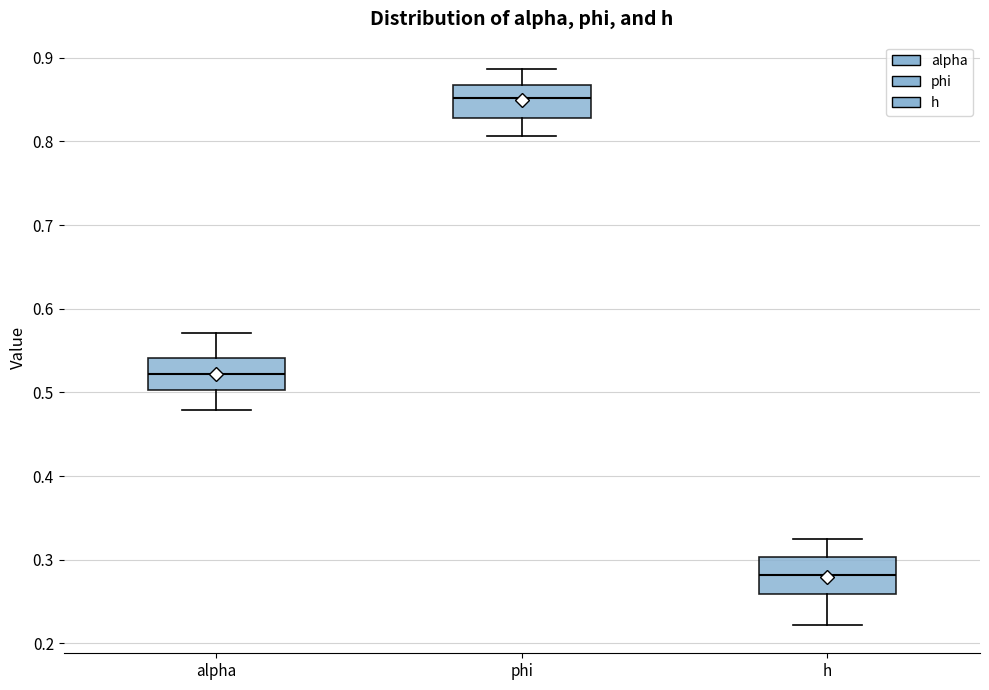

Which box's median line is the highest?

phi